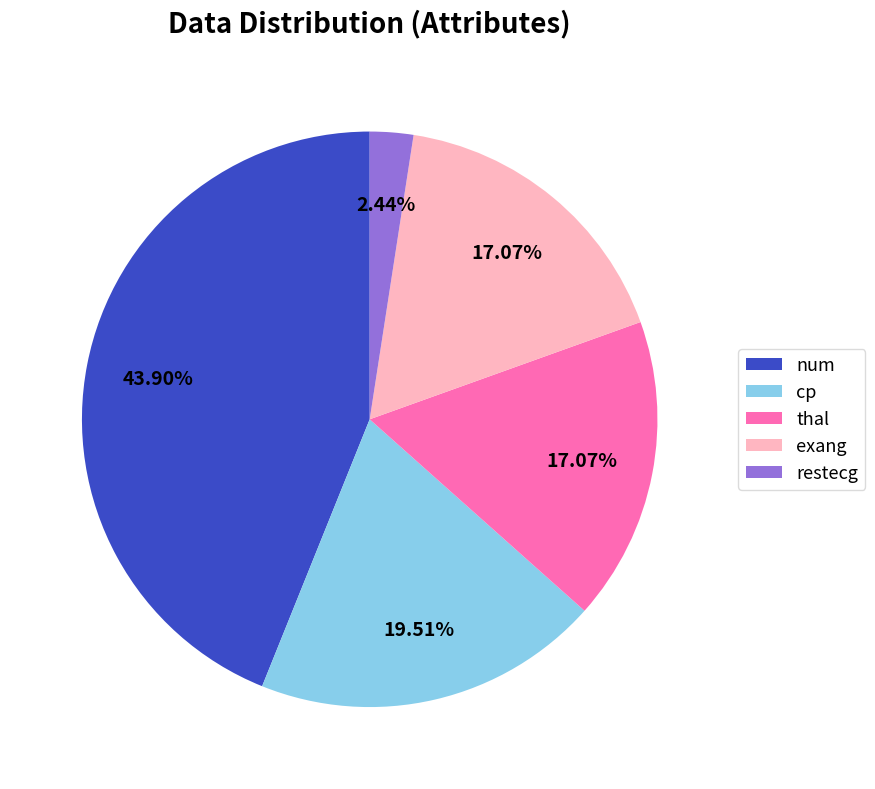

Combined, do cp and thal account for over 50%?

No